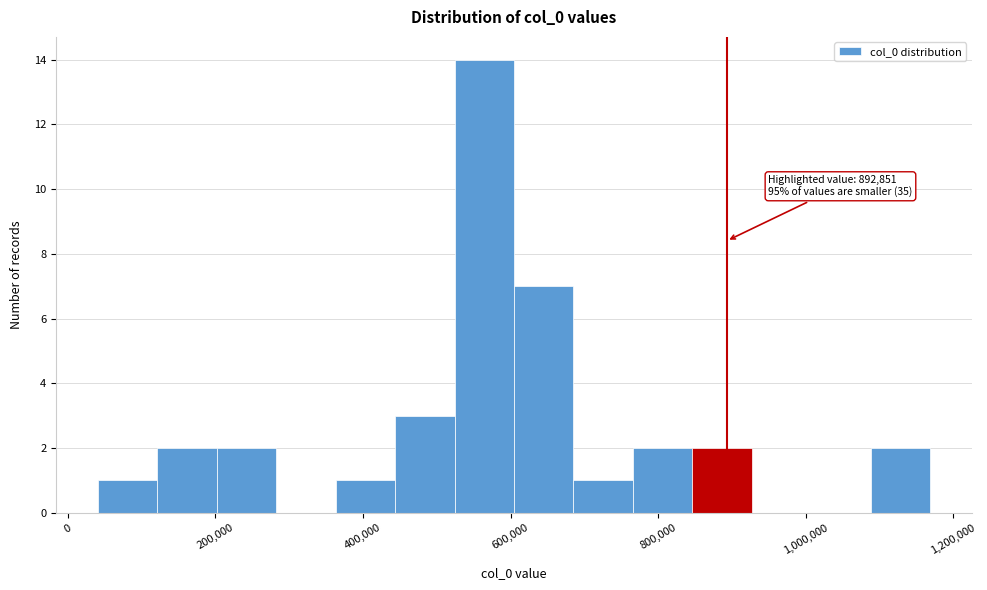

Which range on the x-axis has the tallest bar?

520000 to 600000